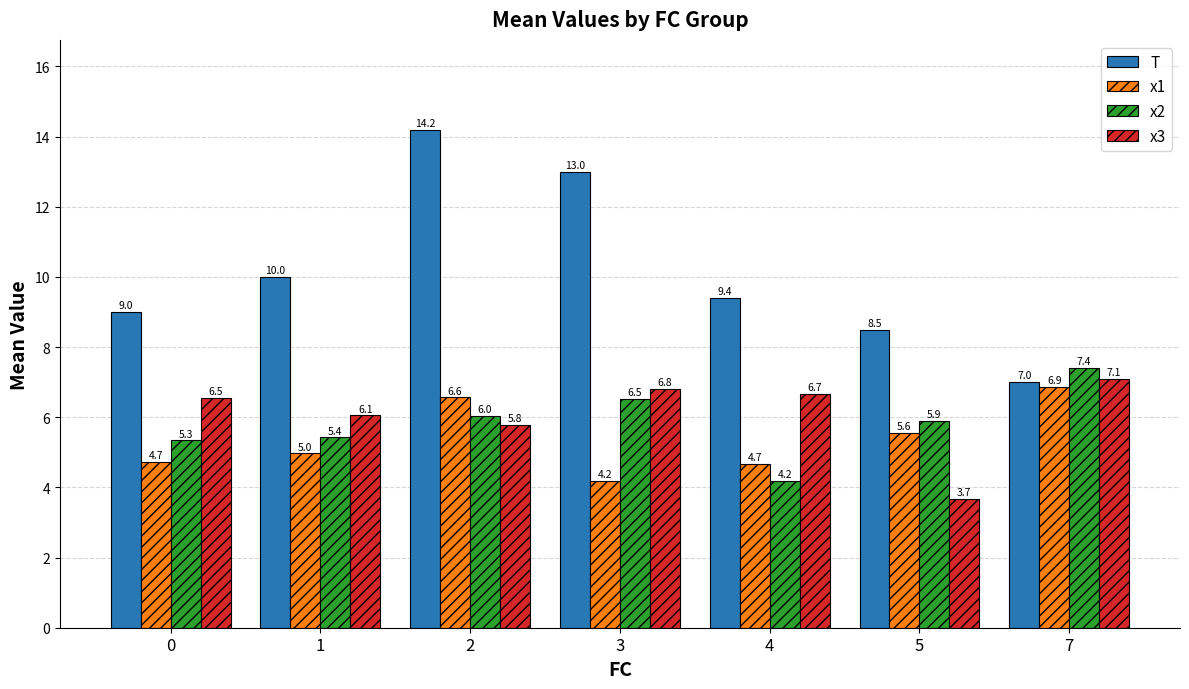

What is the sum of all x3 values?

42.6